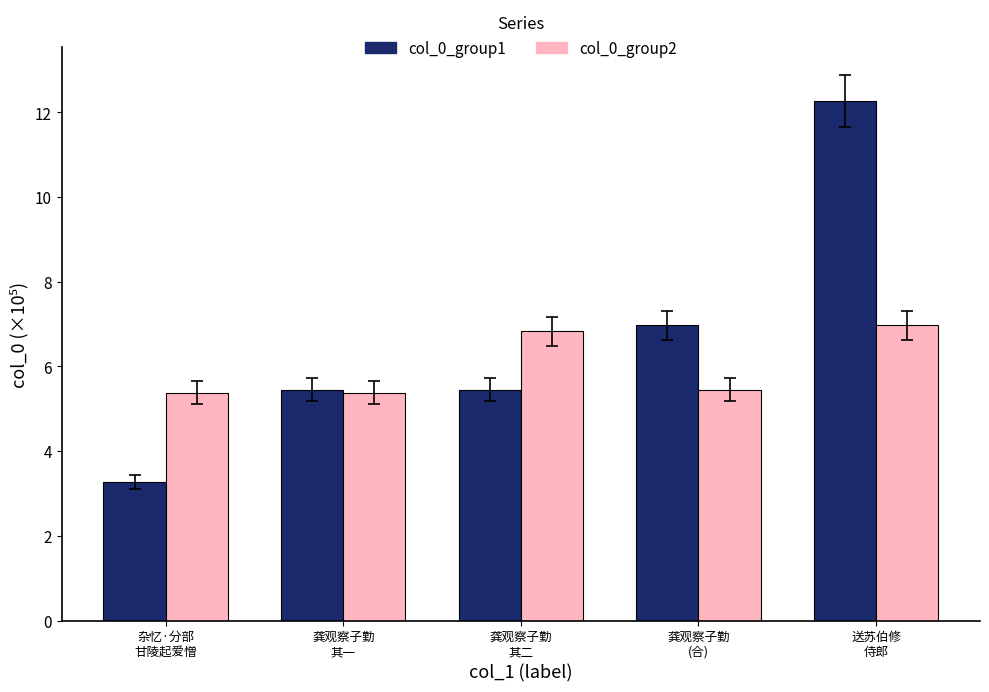

At which category is the sum across all series the highest?

送苏伯修
侍郎